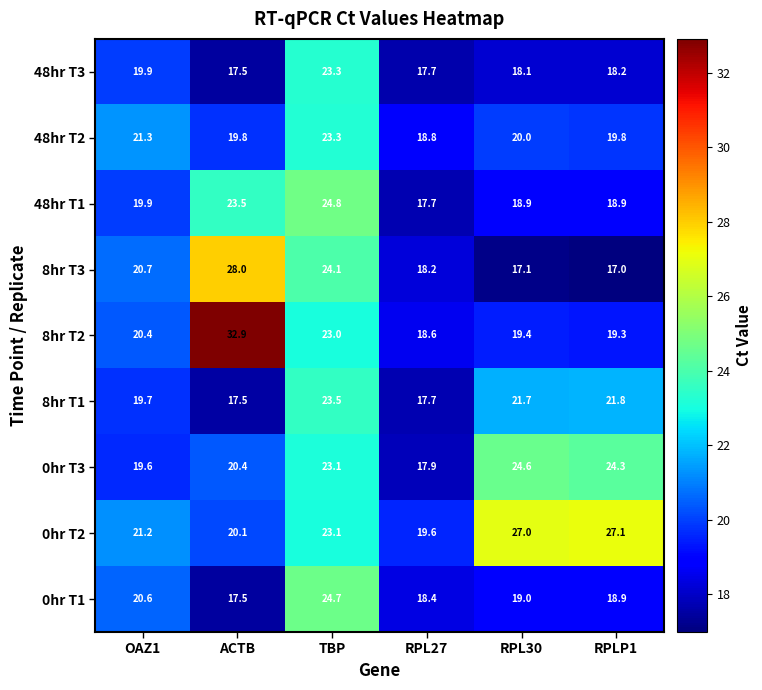

At how many categories does at least one series exceed 30?

1